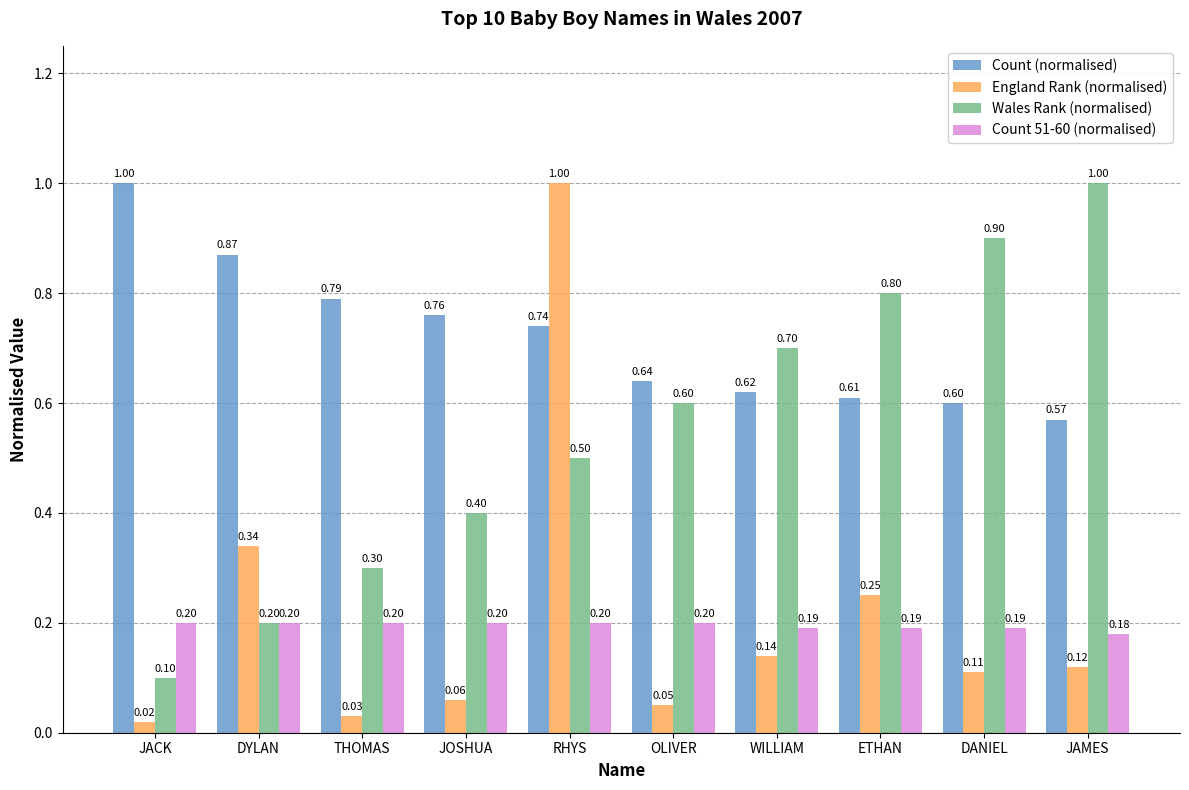

Which series changed the most between THOMAS and OLIVER?

Wales Rank (normalised)